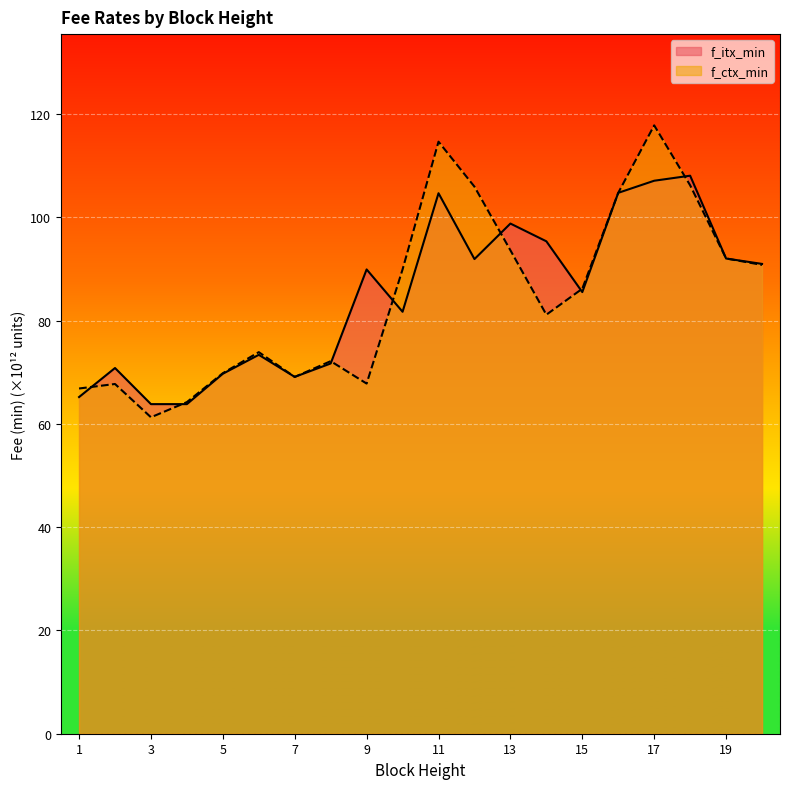

True or false: f_ctx_min has a value of 86.2 at 15.

True